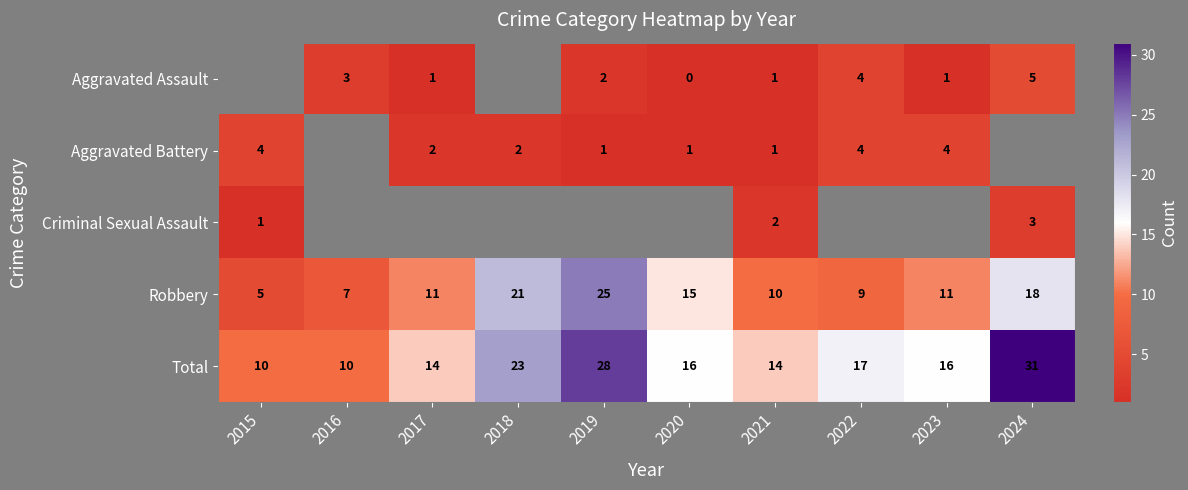

At which label does Total first exceed 16?

2018